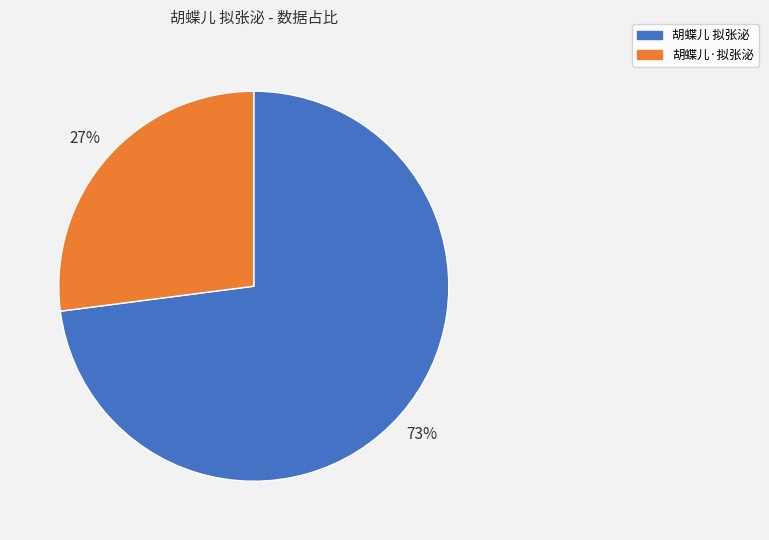

Which has a higher value, 胡蝶儿·拟张泌 or 胡蝶儿 拟张泌?

胡蝶儿 拟张泌